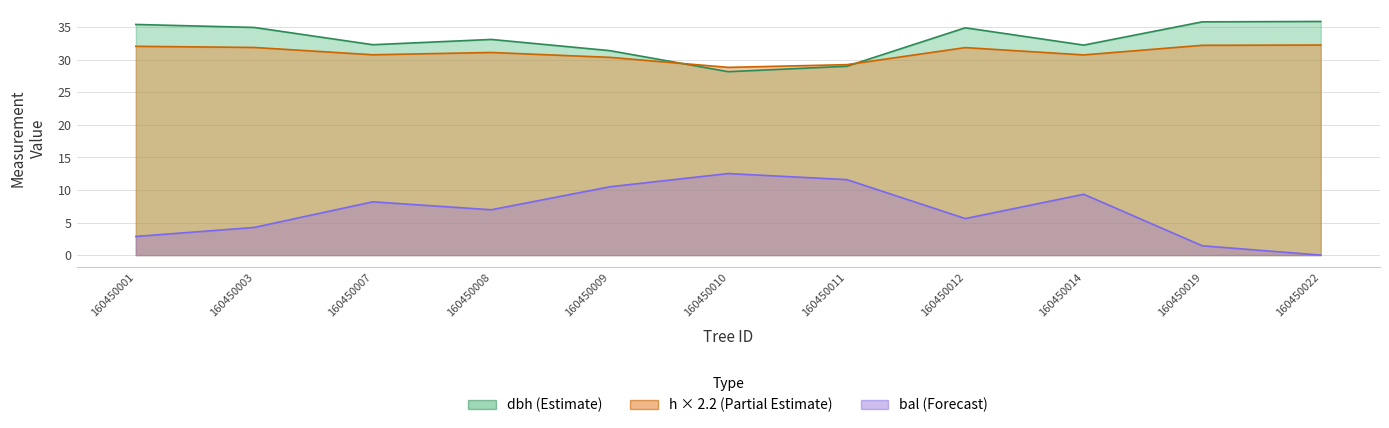

How many values in the h series are below 31?

5